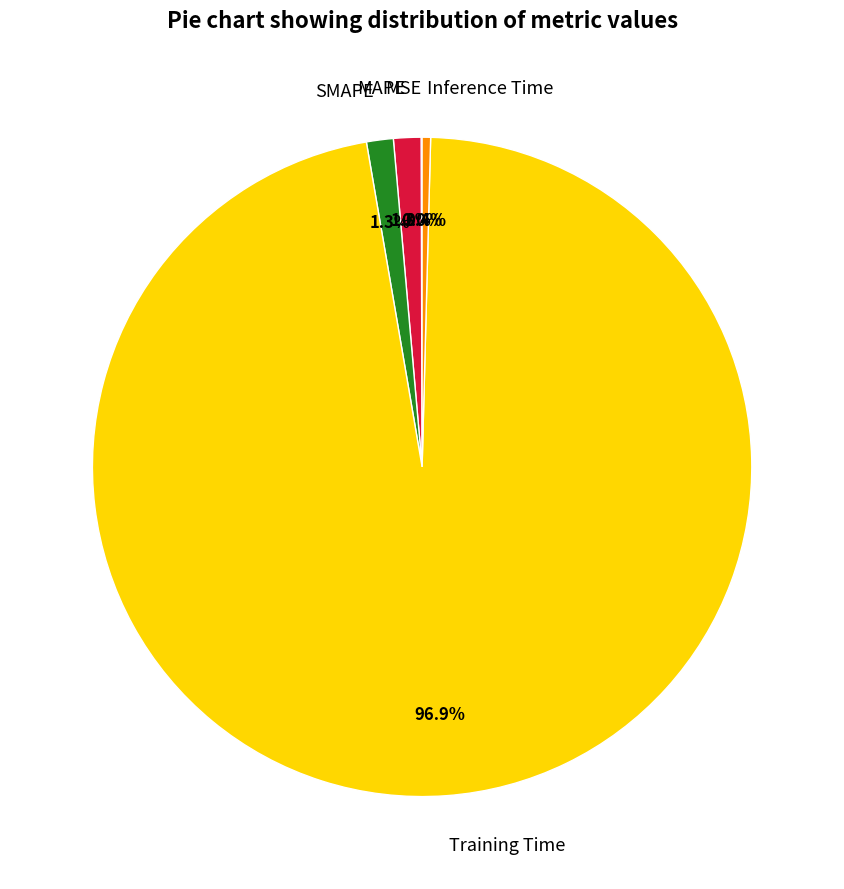

True or false: MAPE accounts for 11% of the total.

False